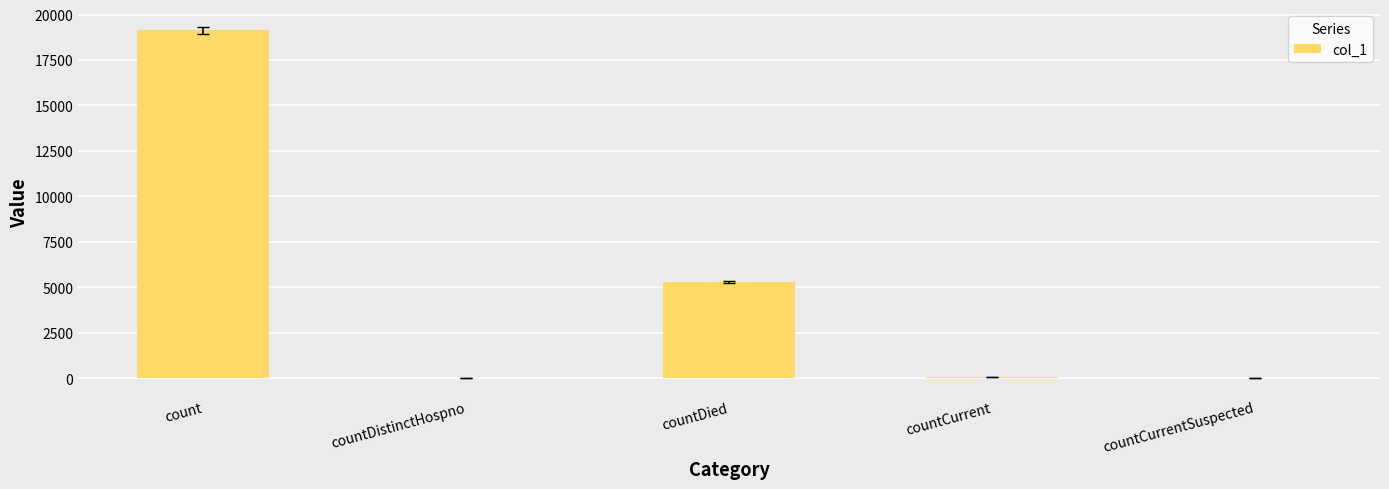

What is the sum of the values at count and countDied?

24432